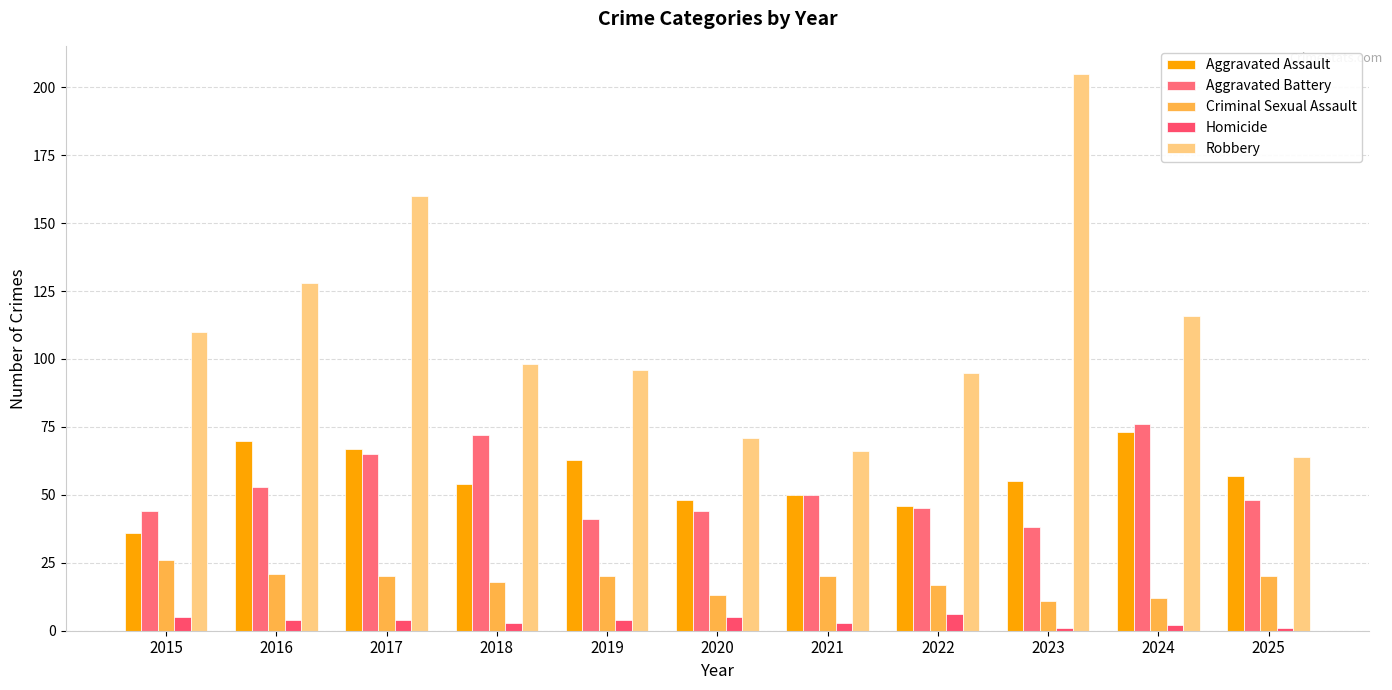

Reading left to right, what are all the values shown in this chart?

Aggravated Assault: 36	70	67	54	63	48	50	46	55	73	57
Aggravated Battery: 44	53	65	72	41	44	50	45	38	76	48
Criminal Sexual Assault: 26	21	20	18	20	13	20	17	11	12	20
Homicide: 5	4	4	3	4	5	3	6	1	2	1
Robbery: 110	128	160	98	96	71	66	95	205	116	64